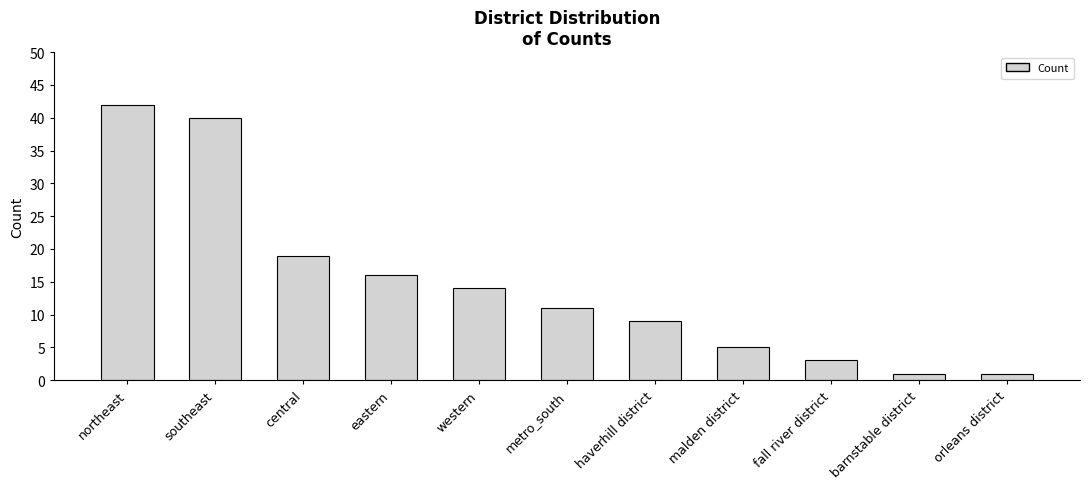

What is the minimum value shown in the chart?

1